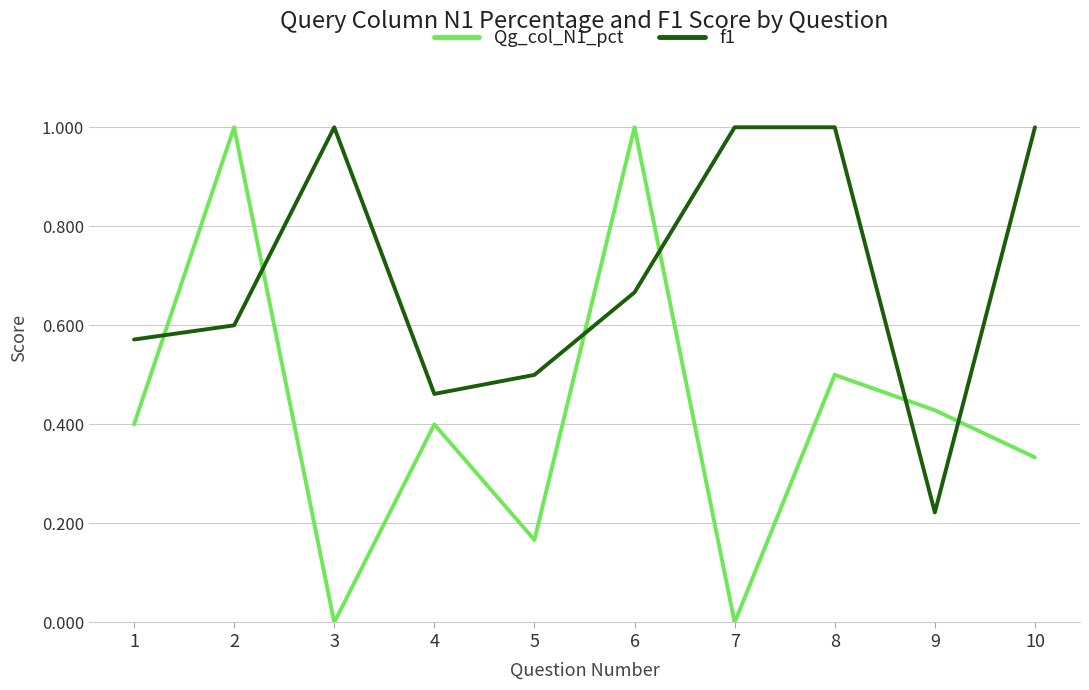

Is the value of f1 at 5 greater than the value of Qg_col_N1_pct at 7?

Yes